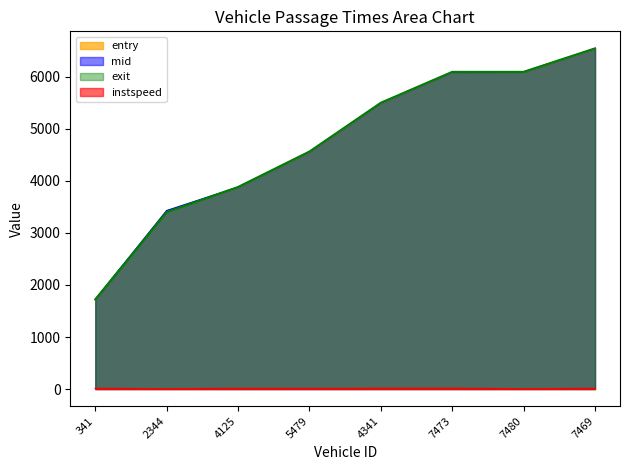

Where does the exit series first go above 5502?

4341